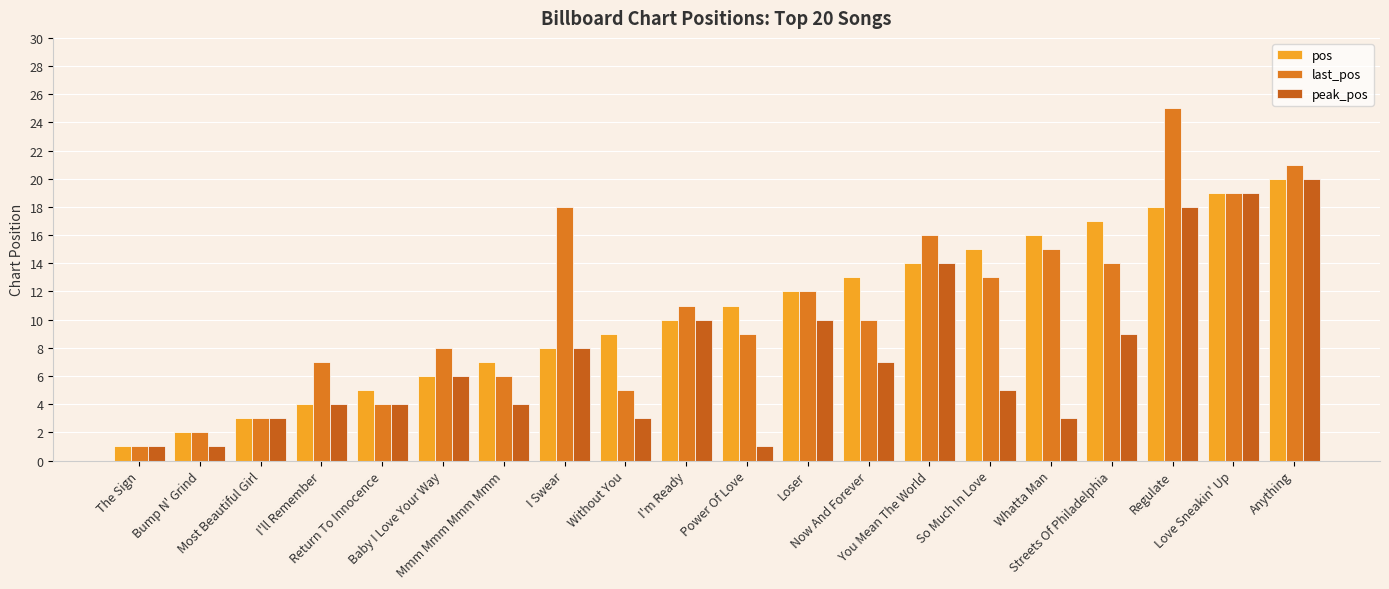

What is the value of the pos bar at the 9th from the left?

9